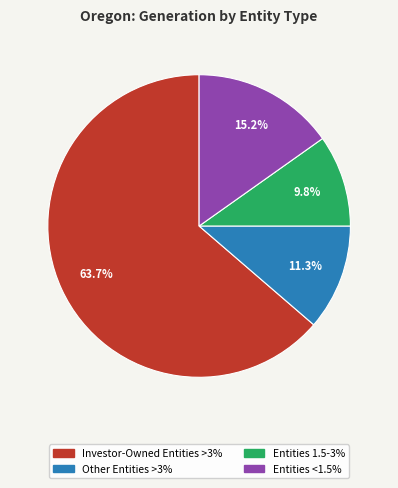

The Entities 1.5-3% slice represents 16% of the pie. True or false?

False